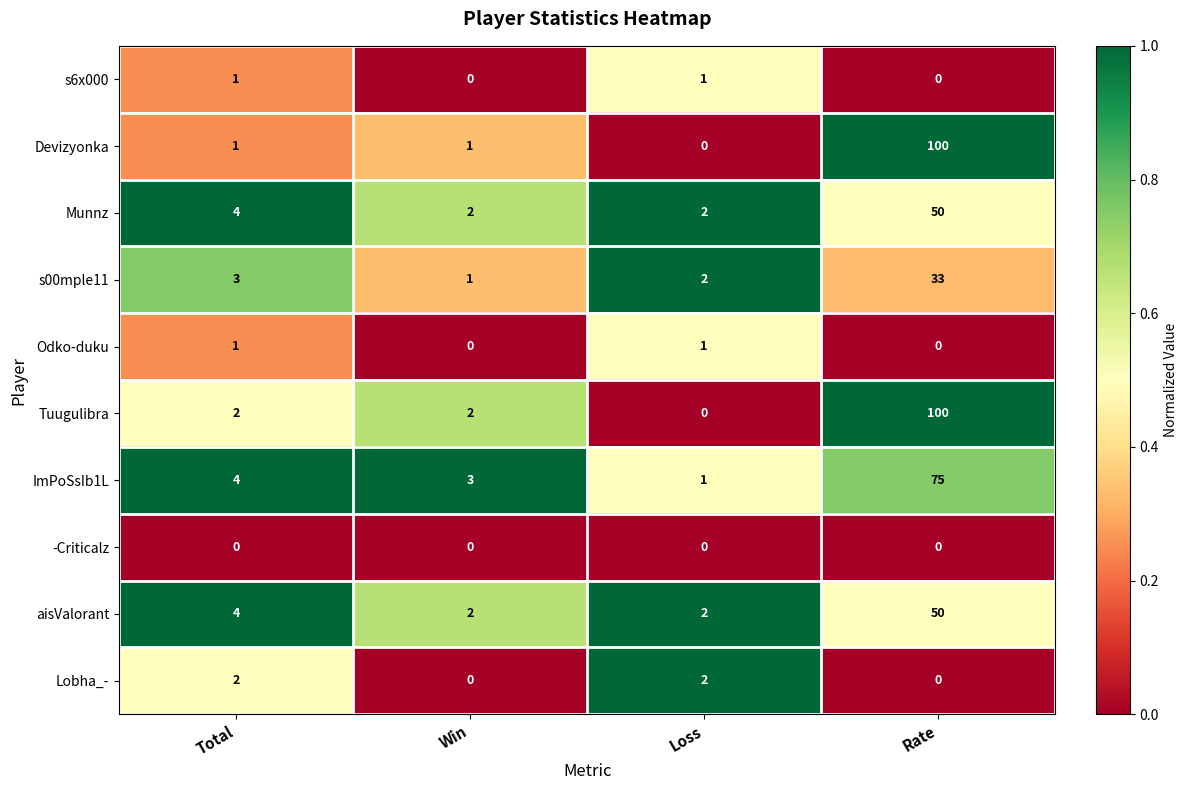

What is the difference between the maximum and minimum values in the ImPoSsIb1L series?

74